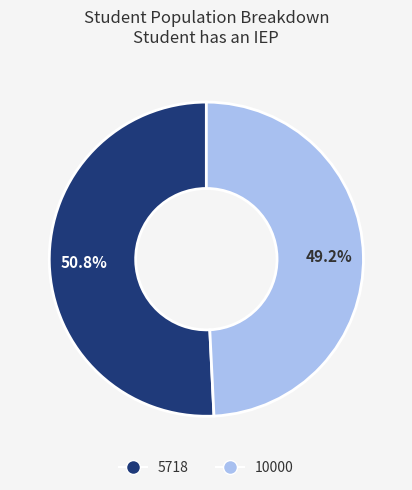

Is 10000 the majority of the pie?

No